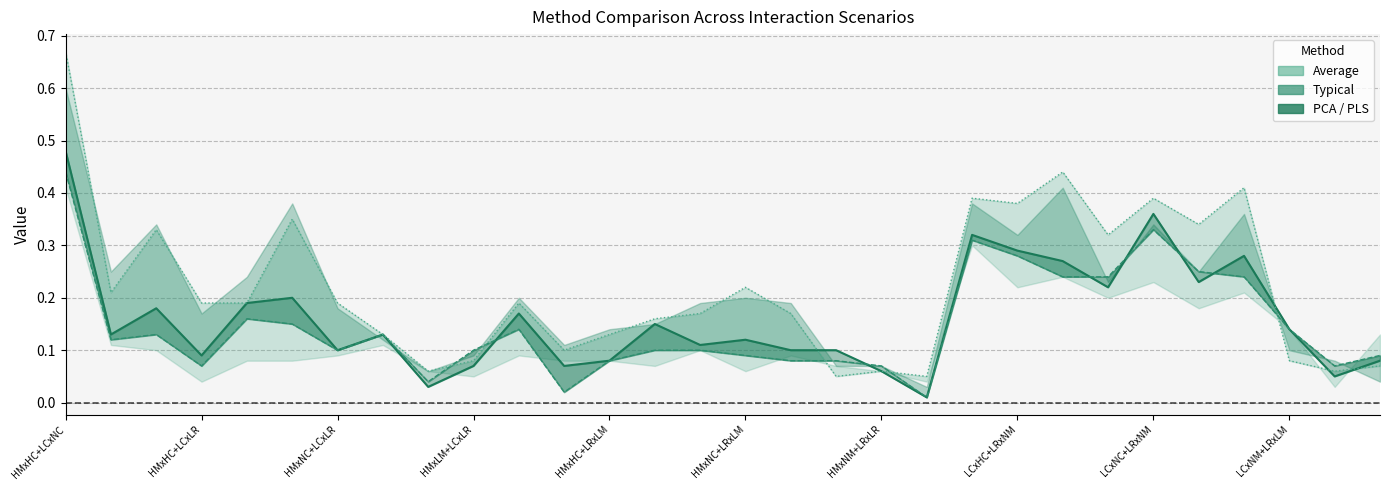

Which series has the largest range (max minus min)?

Average line